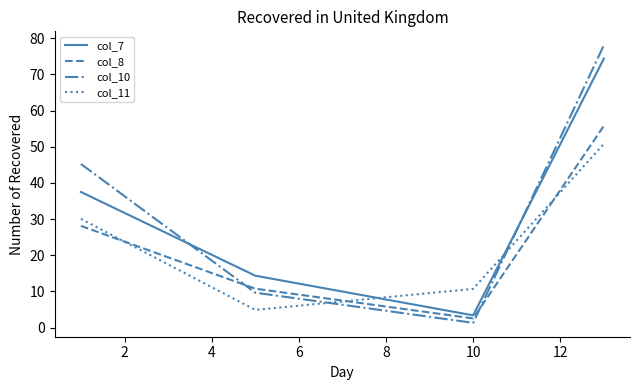

True or false: col_7 and col_8 cross at least once.

False